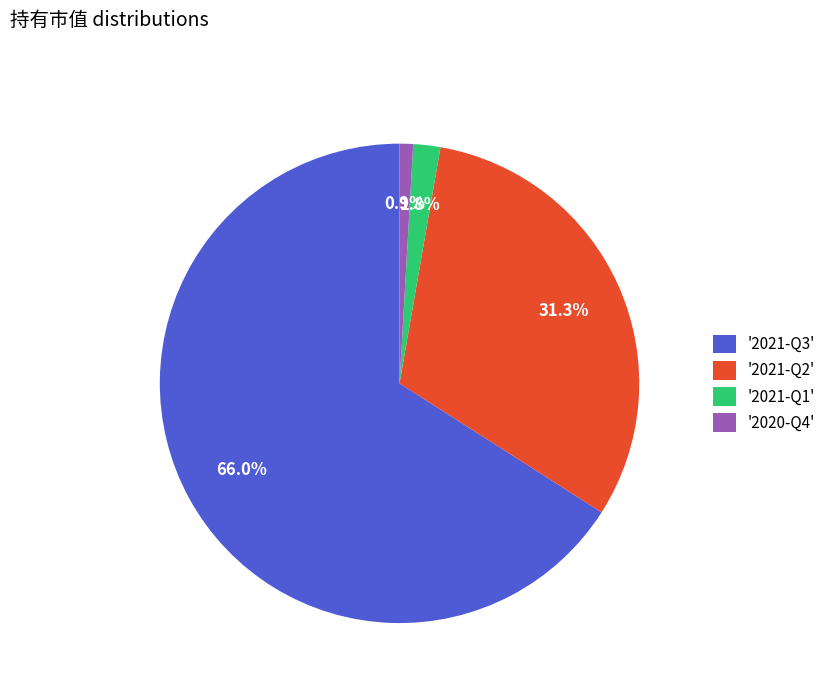

Which has a higher value, '2021-Q3' or '2020-Q4'?

'2021-Q3'